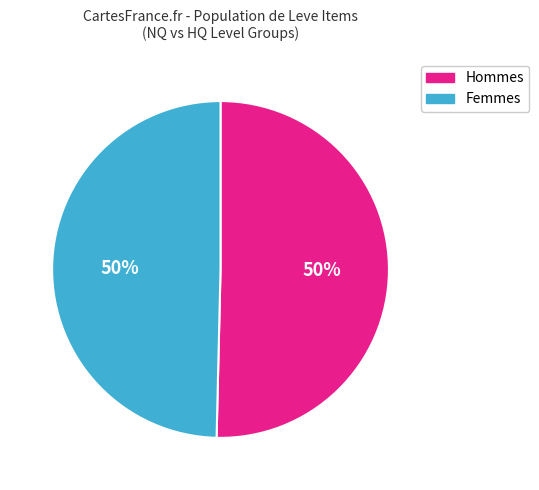

To the nearest percent, what is the average slice percentage?

50%